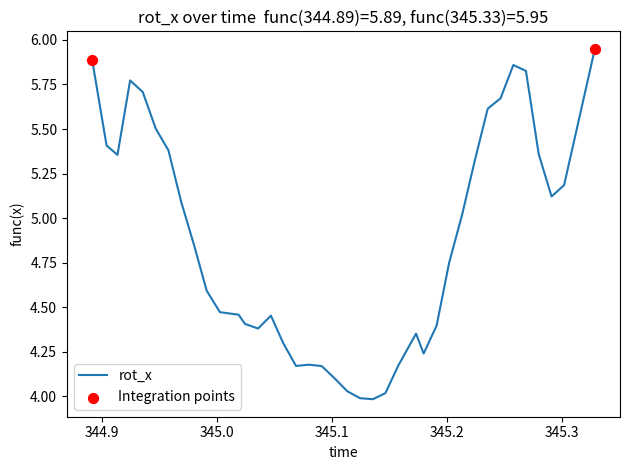

What is the difference between the maximum and minimum values?

2.0